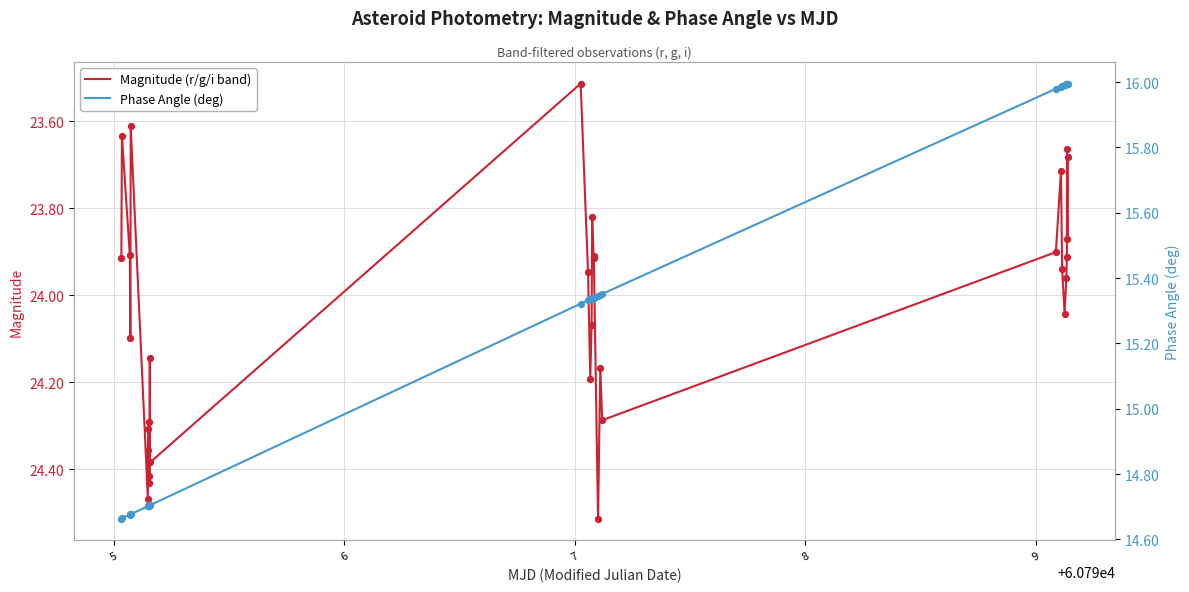

Which series contains the lowest Y value?

Phase Angle (deg)